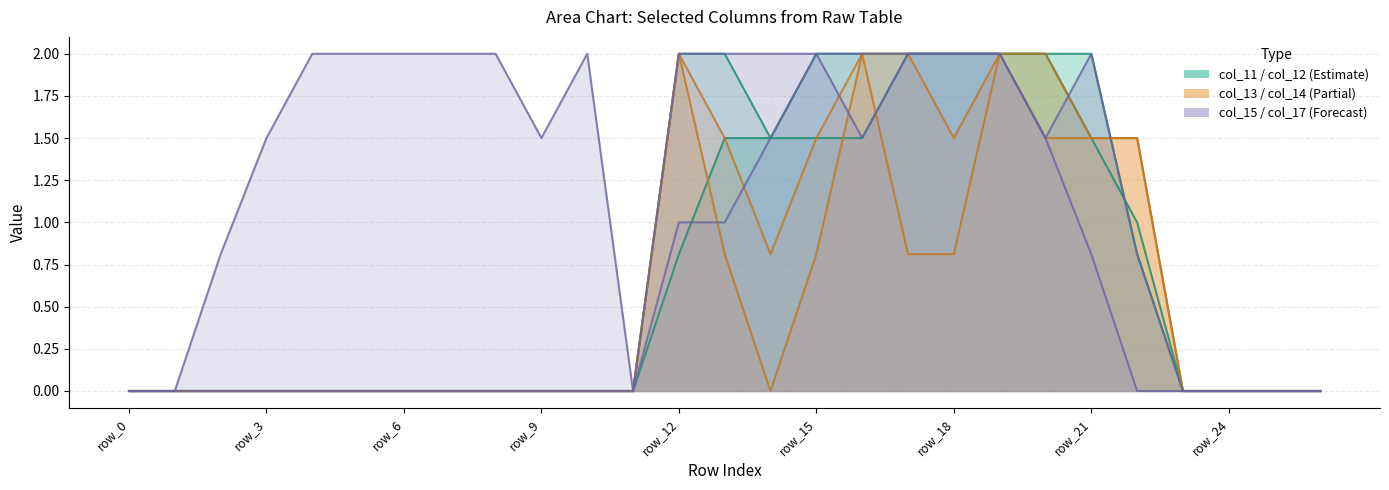

How many lines are shown in the chart?

6